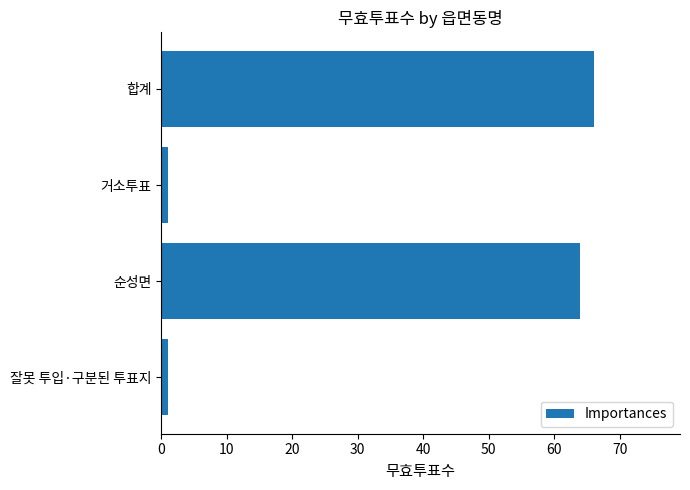

What is the value of the 3rd bar from the top?

64